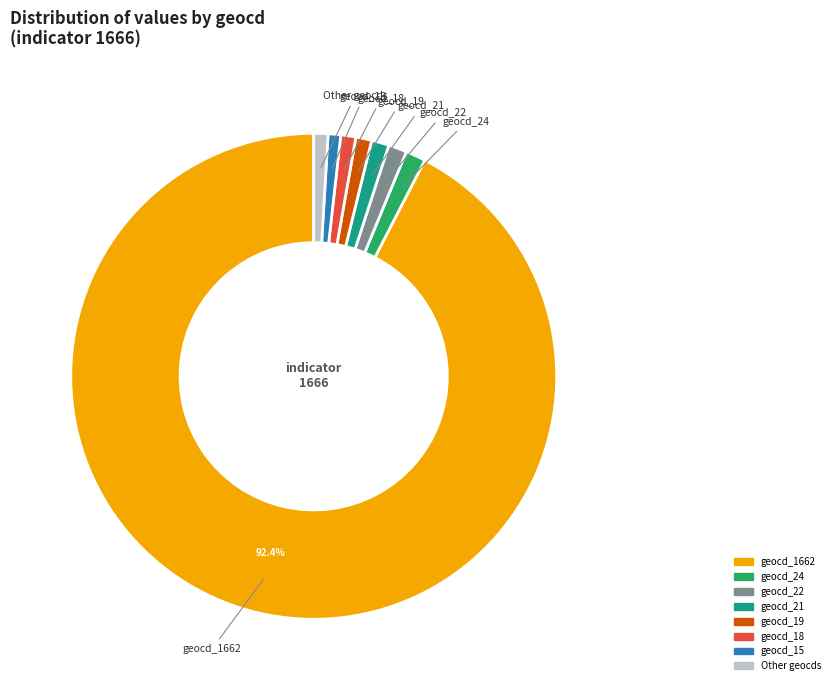

Does geocd_1662 represent more than half of the total?

Yes